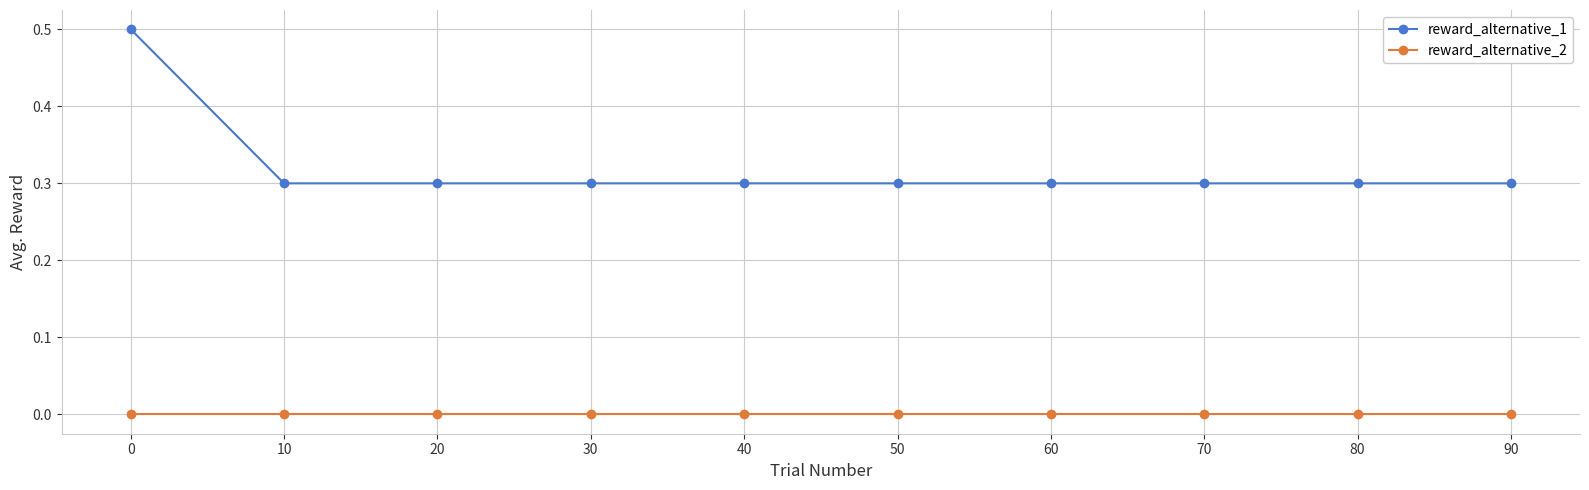

What is the value of the reward_alternative_1 point at the 2nd from the left?

0.3